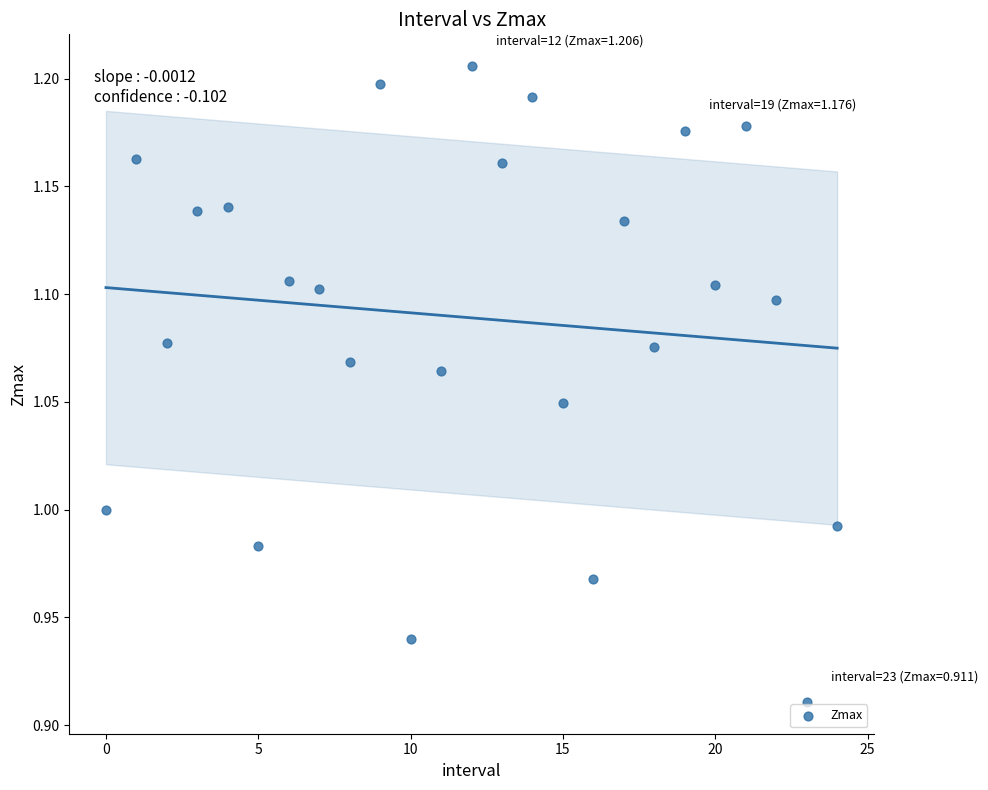

What is the range of Y values (max minus min)?

0.3